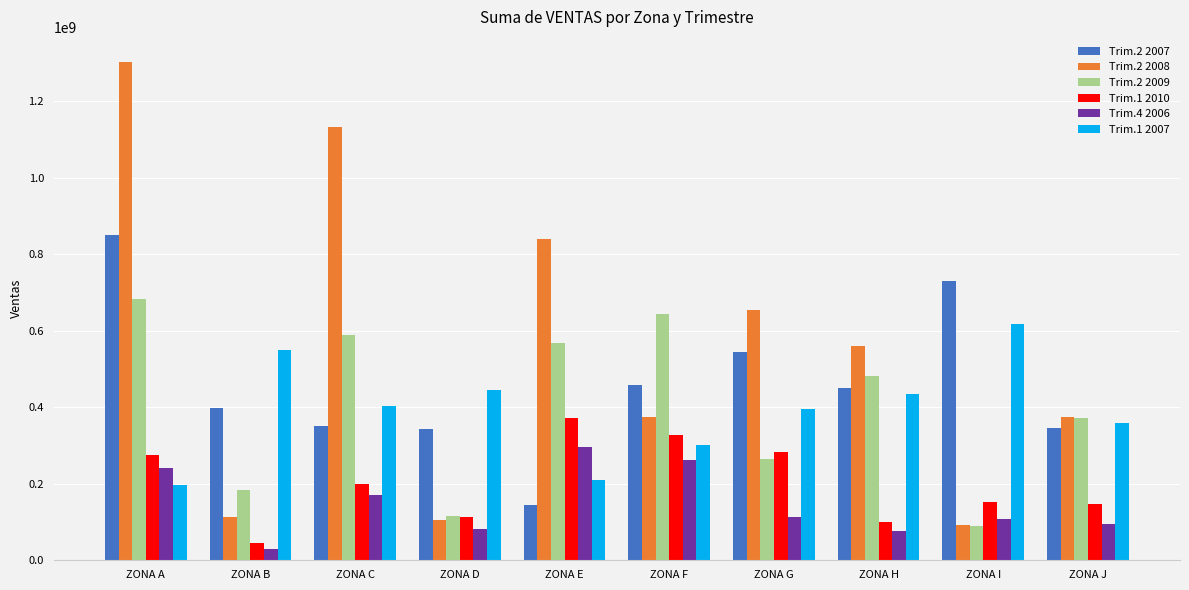

At how many categories does at least one series exceed 1300622237?

1